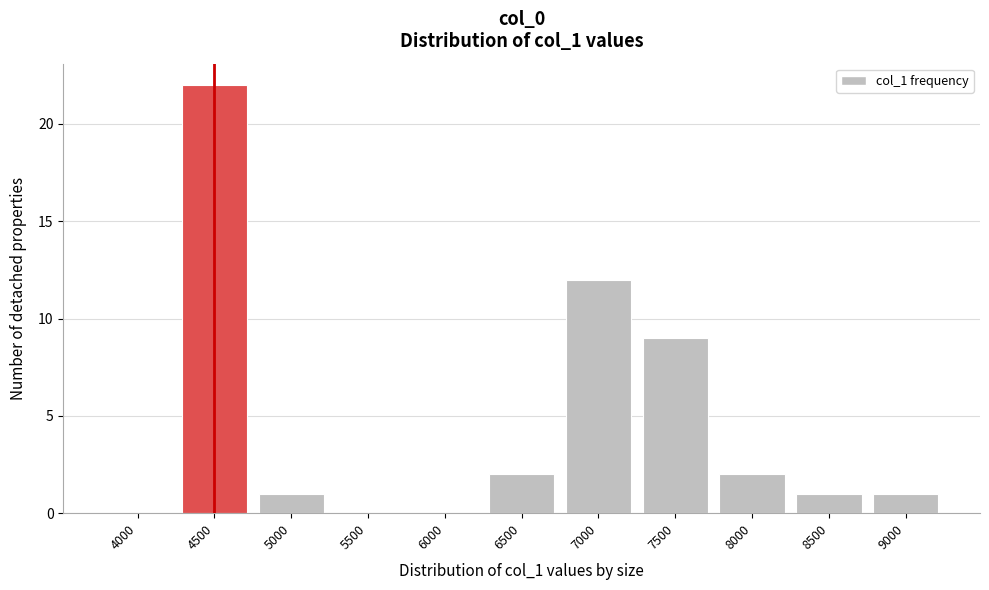

Reading right to left, list all the values displayed in this chart.

9000=1	8500=1	8000=2	7500=9	7000=12	6500=2	6000=0	5500=0	5000=1	4500=22	4000=0